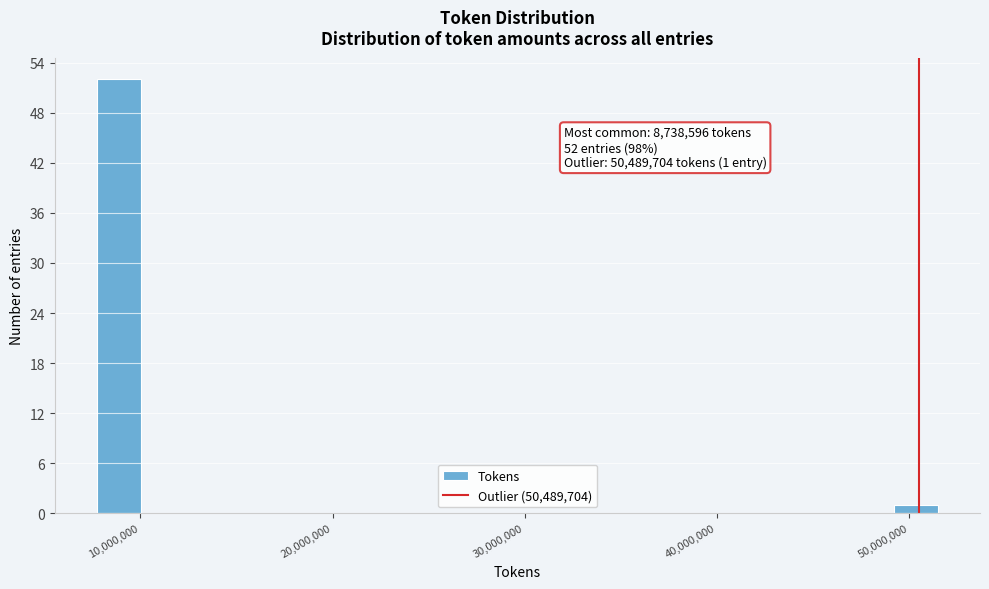

Read against the x-axis, roughly where is the centre of the tallest bar?

9000000